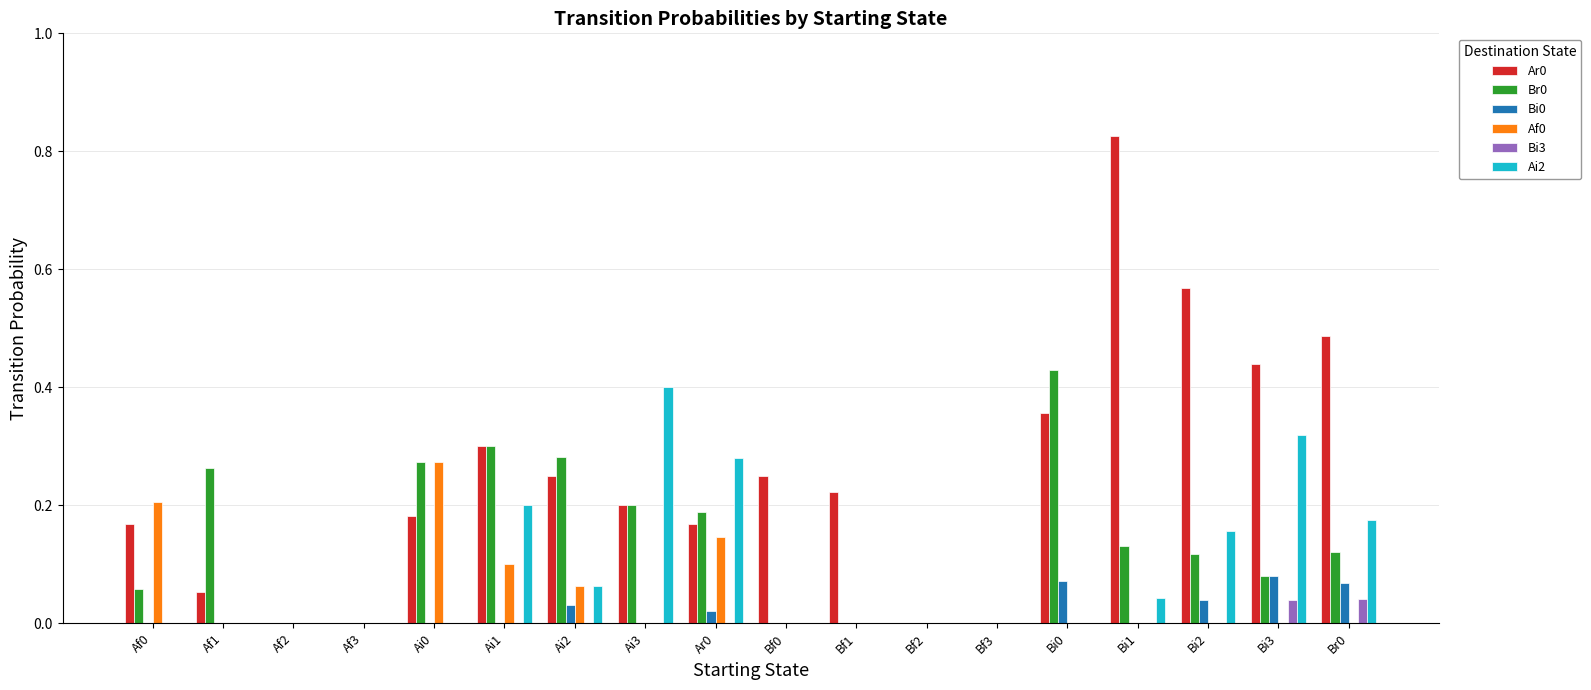

The Ar0 series shows 0.2 at Ai2. True or false?

True